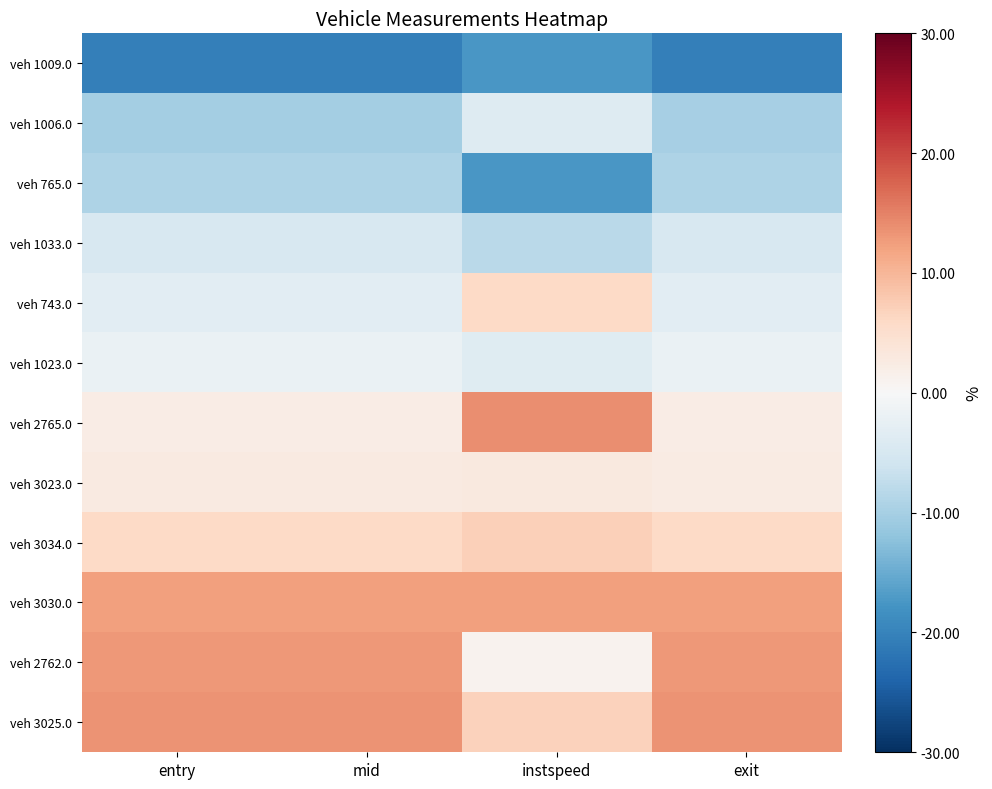

Reading left to right, list all the values displayed in this chart.

veh 1009.0: entry=-20.5	mid=-20.5	instspeed=-17.5	exit=-20.6
veh 1006.0: entry=-10.3	mid=-10.3	instspeed=-3.9	exit=-10.0
veh 765.0: entry=-9.2	mid=-9.2	instspeed=-17.5	exit=-9.2
veh 1033.0: entry=-4.8	mid=-4.8	instspeed=-8.0	exit=-4.8
veh 743.0: entry=-3.1	mid=-3.1	instspeed=6.1	exit=-3.2
veh 1023.0: entry=-1.9	mid=-1.9	instspeed=-3.5	exit=-1.9
veh 2765.0: entry=2.3	mid=2.3	instspeed=14.0	exit=2.3
veh 3023.0: entry=2.6	mid=2.6	instspeed=3.0	exit=2.6
veh 3034.0: entry=5.9	mid=5.9	instspeed=7.1	exit=5.9
veh 3030.0: entry=12.4	mid=12.4	instspeed=12.3	exit=12.4
veh 2762.0: entry=13.1	mid=13.1	instspeed=1.2	exit=13.1
veh 3025.0: entry=13.5	mid=13.5	instspeed=7.0	exit=13.5